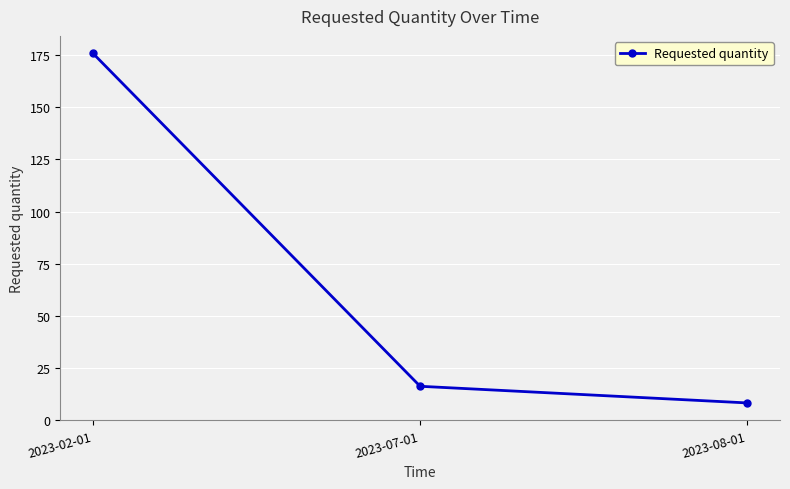

What is the change in value from 2023-07-01 to 2023-08-01?

-8